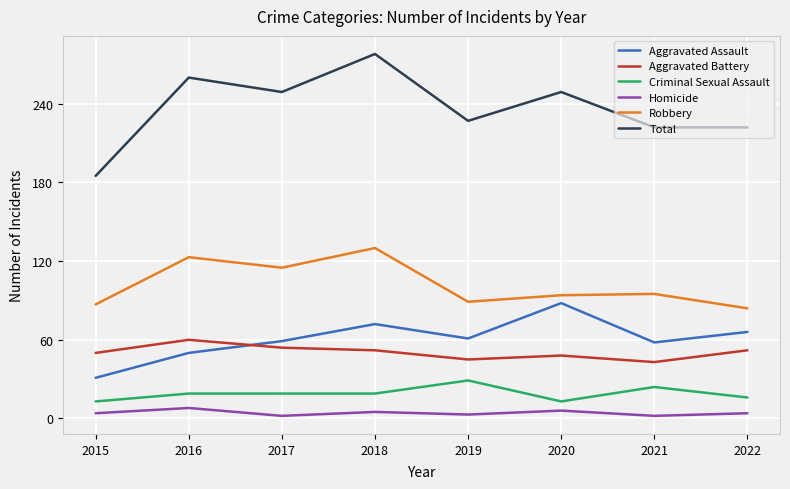

True or false: Robbery and Aggravated Battery cross at least once.

False